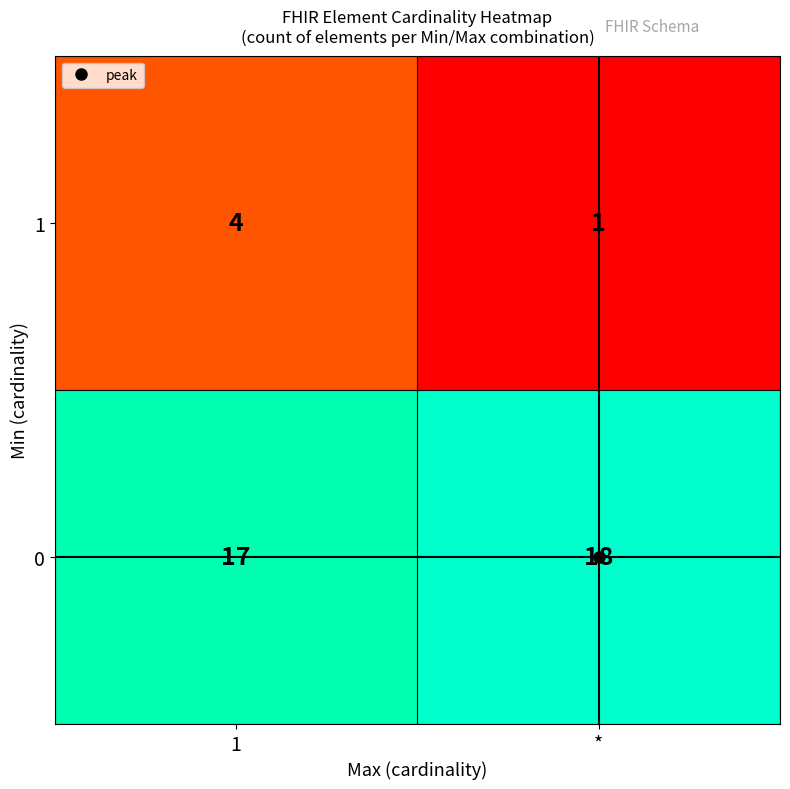

Rank the series by their average value, from lowest to highest.

1, 0